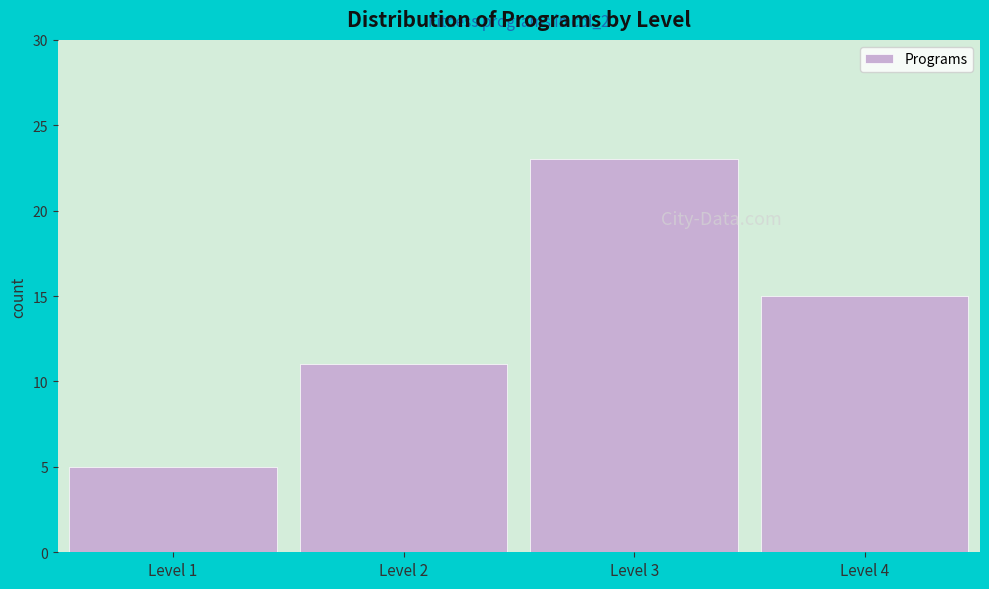

Reading left to right, transcribe all the data shown in this chart.

5	11	23	15